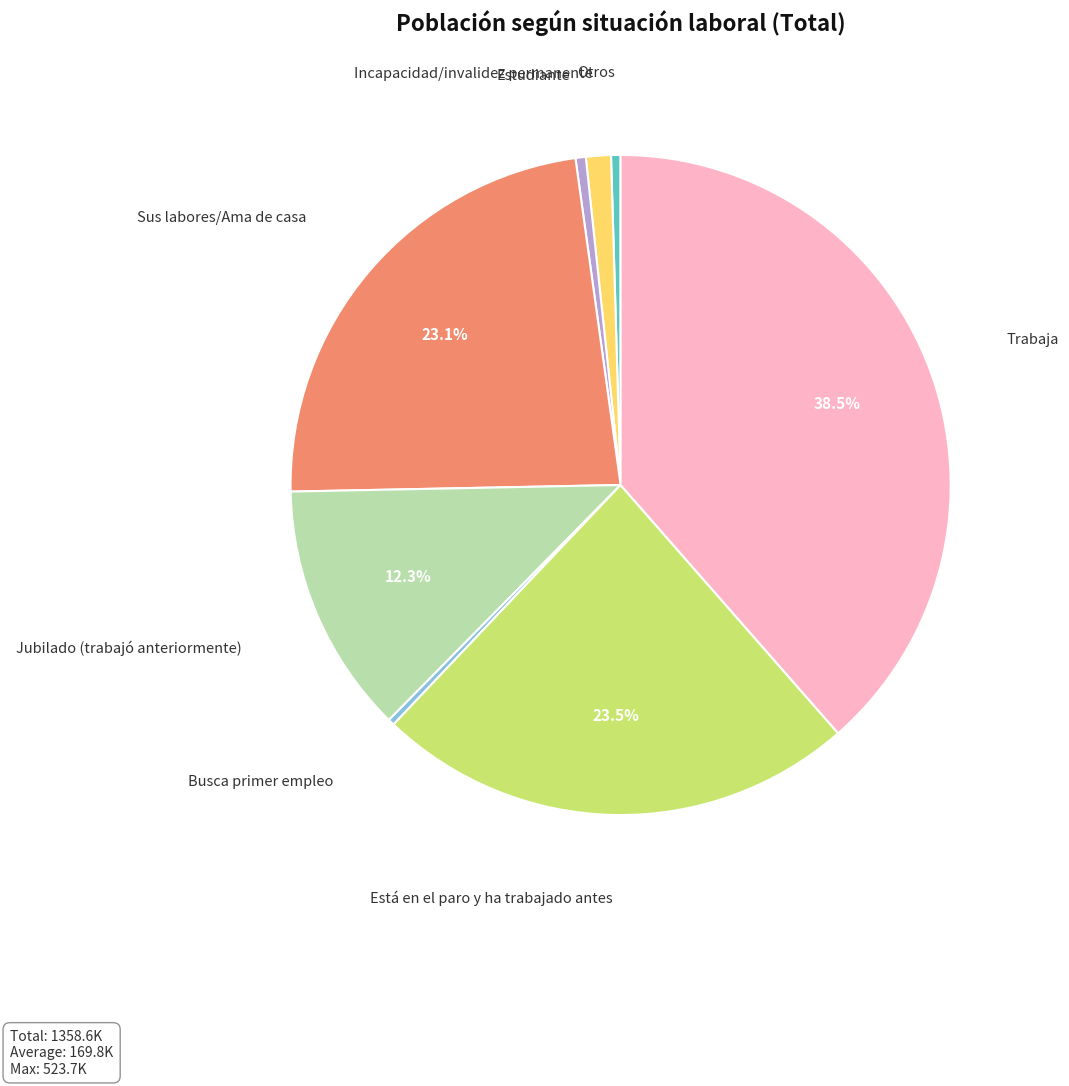

What percentage is the Incapacidad/invalidez permanente slice, to the nearest percent?

1%